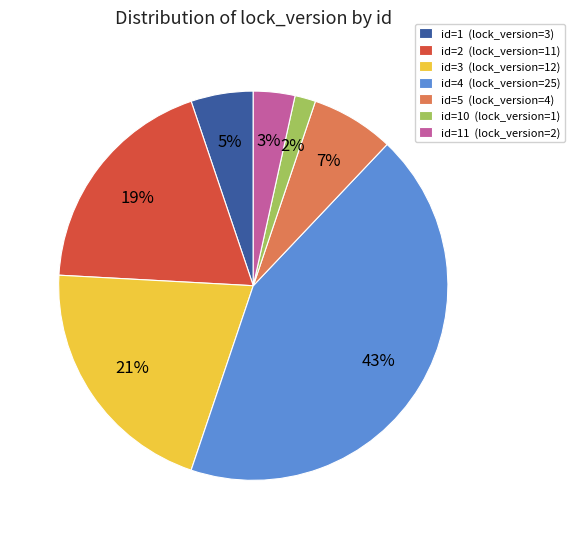

To the nearest percent, what is the average slice percentage?

14%